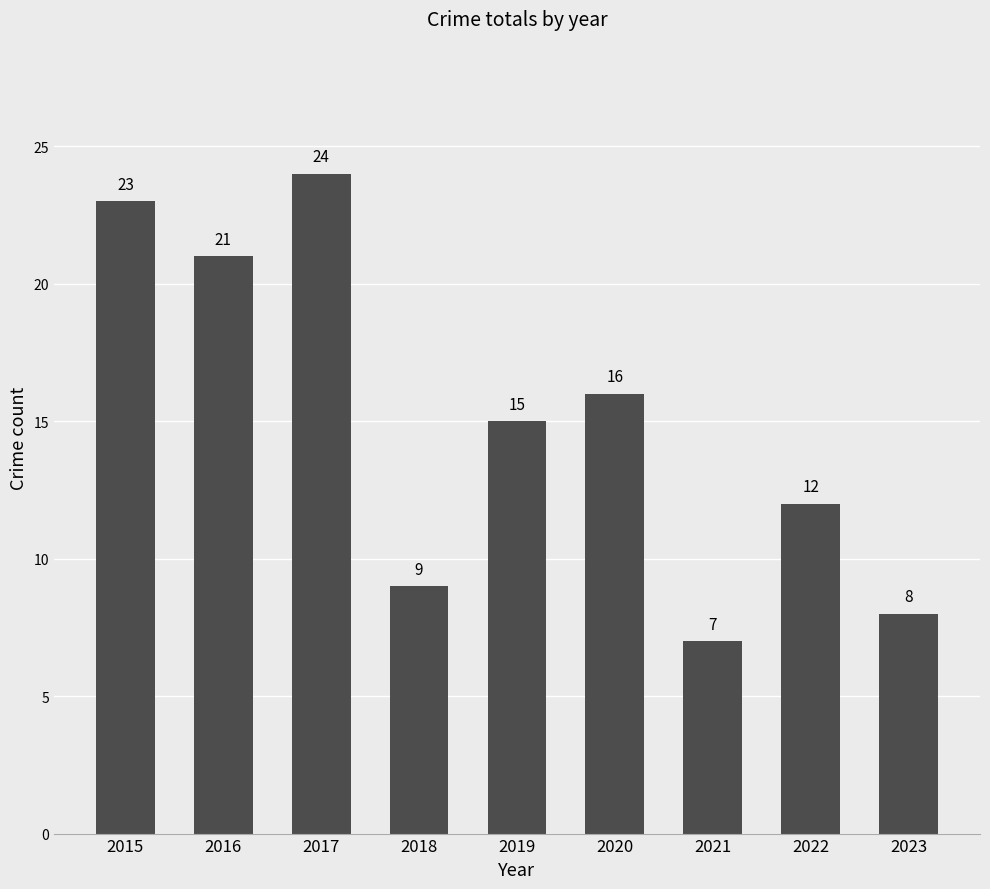

What is the change in value from 2018 to 2023?

-1